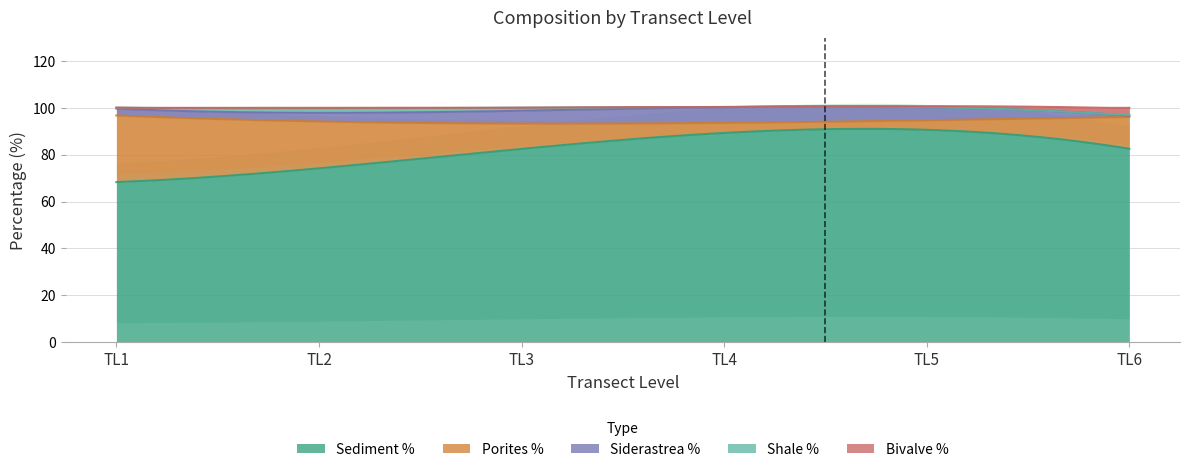

How many data points does each series have?

6